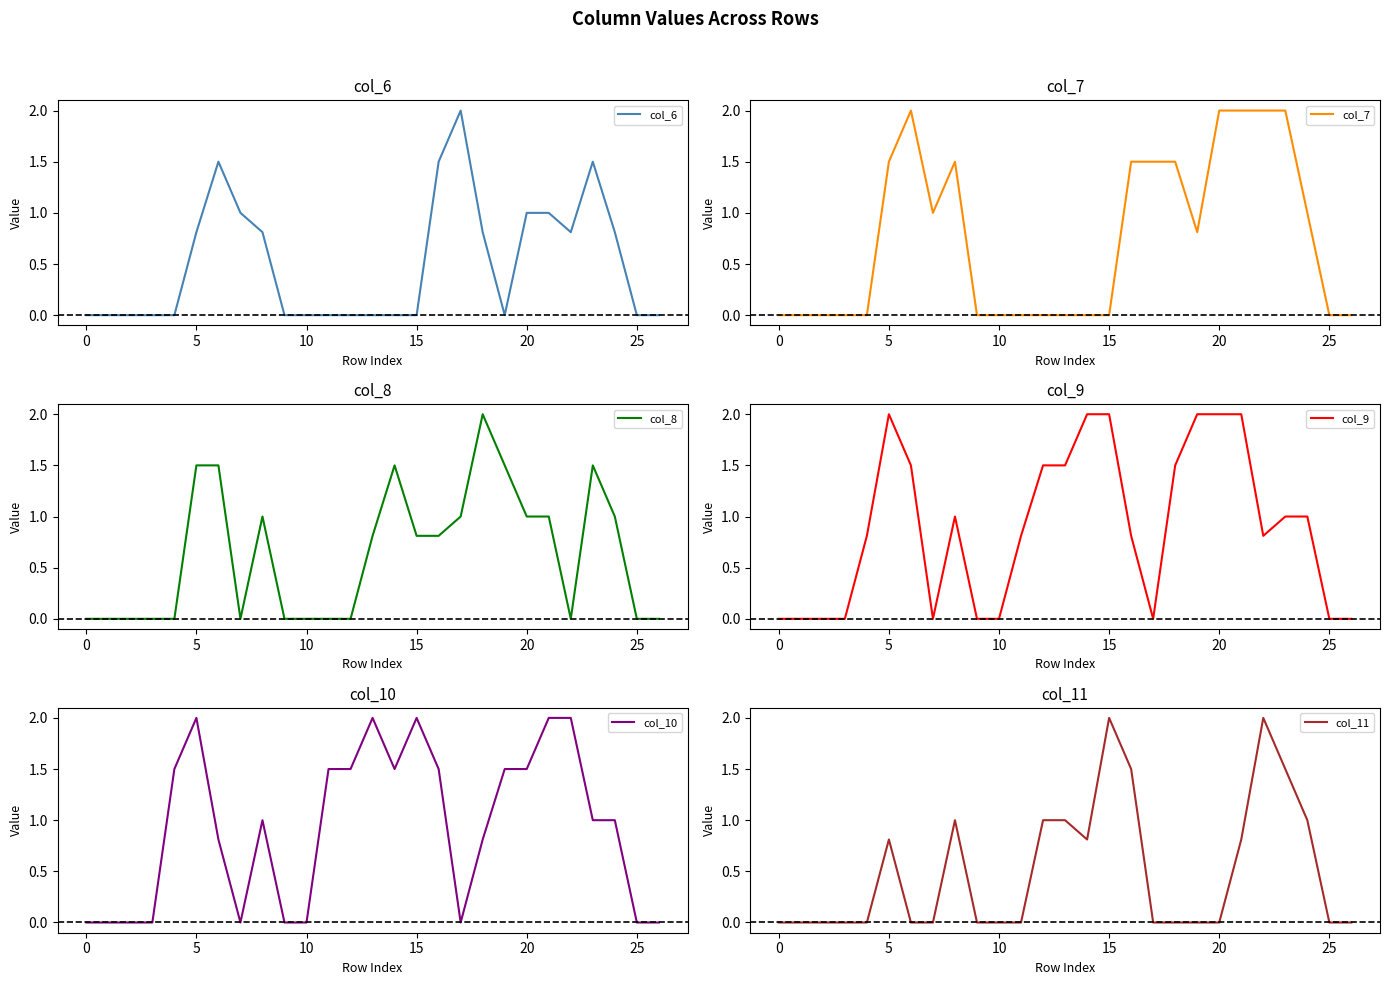

The value of col_9 at 0 is 0.0. True or false?

True